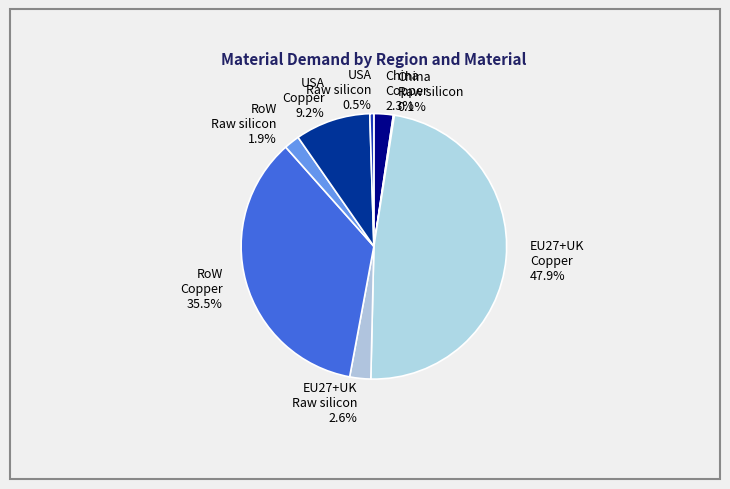

What is the largest slice in the pie chart?

EU27+UK Copper 47.9%